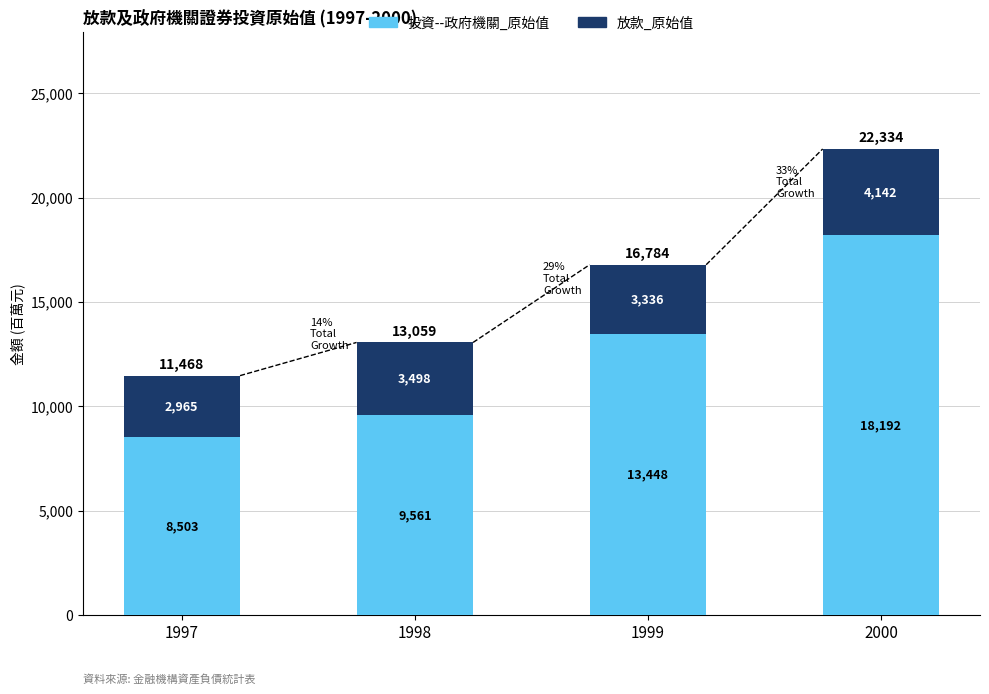

How many values in the 投資--政府機關_原始值 series are below 13448?

2